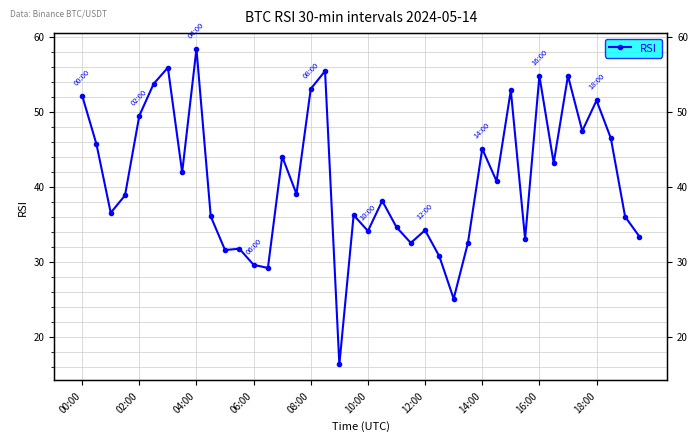

How many interior local valleys (lower than both neighbors) does the data have?

13